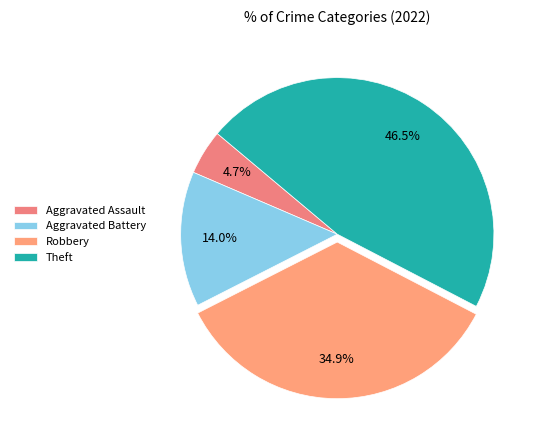

To the nearest percent, what portion does Theft represent?

47%